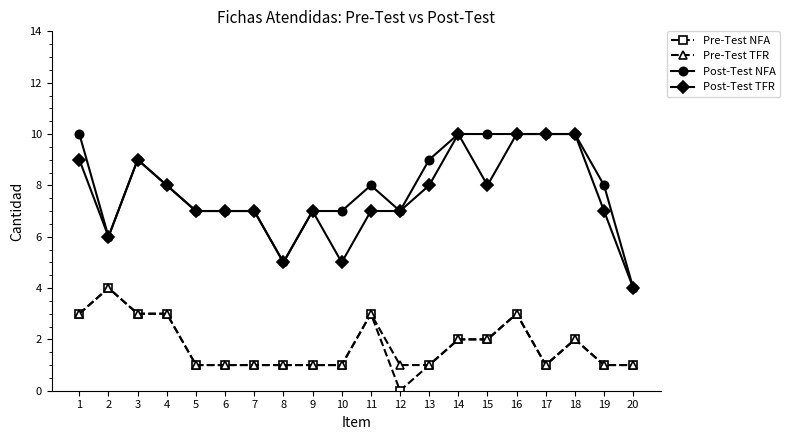

True or false: Post-Test TFR and Pre-Test NFA cross at least once.

False